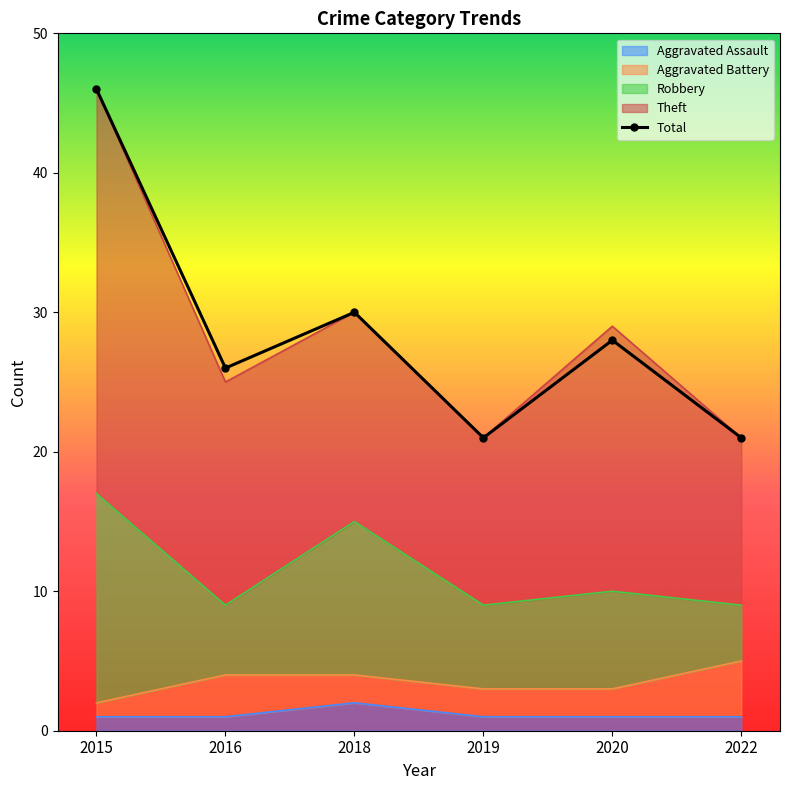

How many data points in Total are above 28?

2